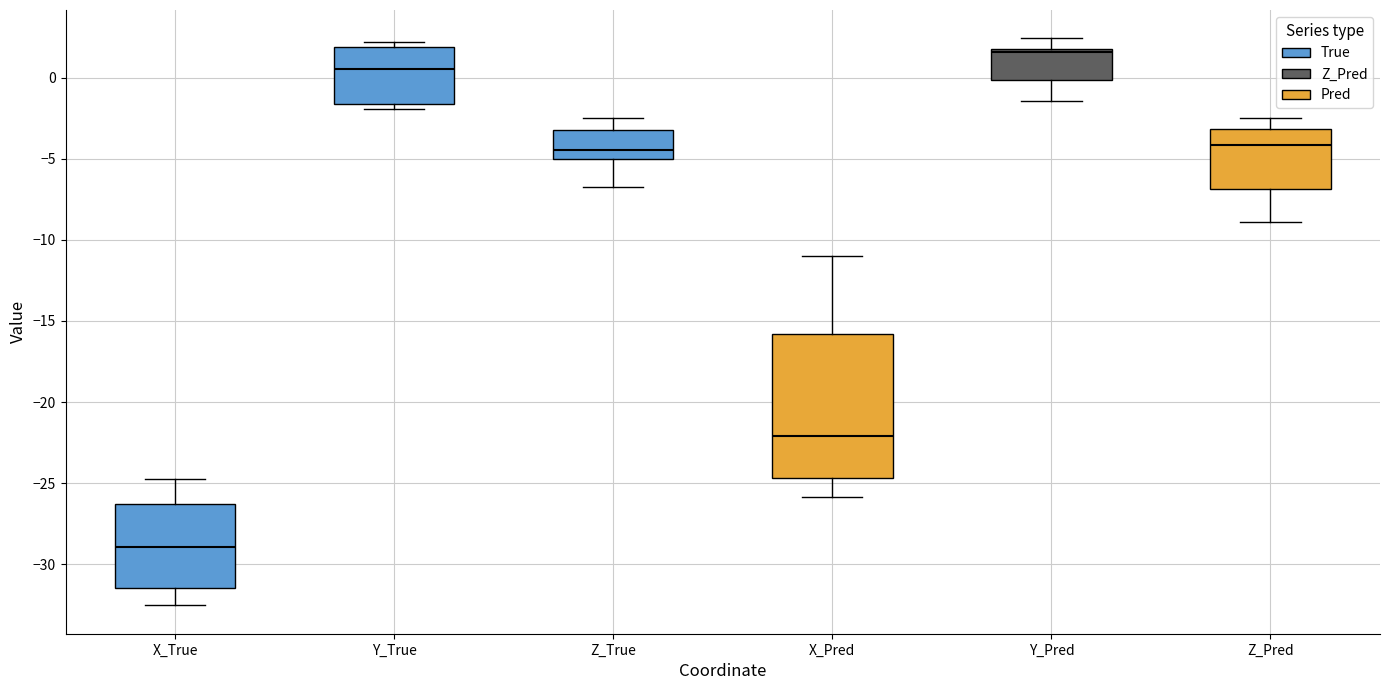

Reading left to right, transcribe this box plot: for each box, give where its median line is, the range the box spans, and where its two whiskers end, as read against the y-axis. The values are not printed on the chart, so give them approximately, as read against the axis.

X_True: median -29.0, box -31.5 to -26.5, whiskers -32.5 to -24.5
Y_True: median 0.5, box -1.5 to 2.0, whiskers -2.0 to 2.0 (just above the box's upper edge)
Z_True: median -4.5, box -5.0 to -3.0, whiskers -7.0 to -2.5
X_Pred: median -22.0, box -24.5 to -16.0, whiskers -26.0 to -11.0
Y_Pred: median 1.5, box 0.0 to 2.0, whiskers -1.5 to 2.5
Z_Pred: median -4.0, box -7.0 to -3.0, whiskers -9.0 to -2.5